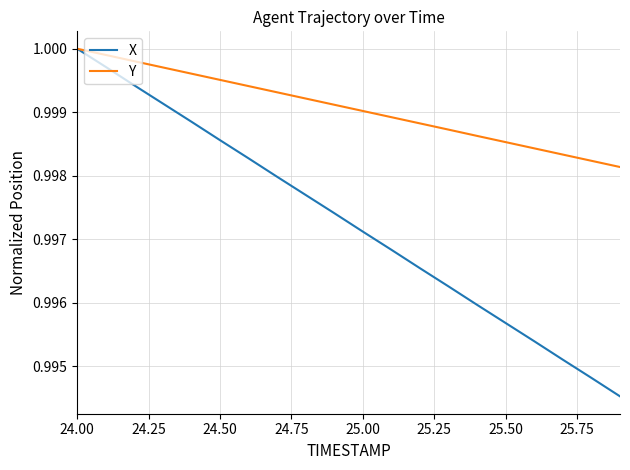

Which series has the largest range (max minus min)?

X